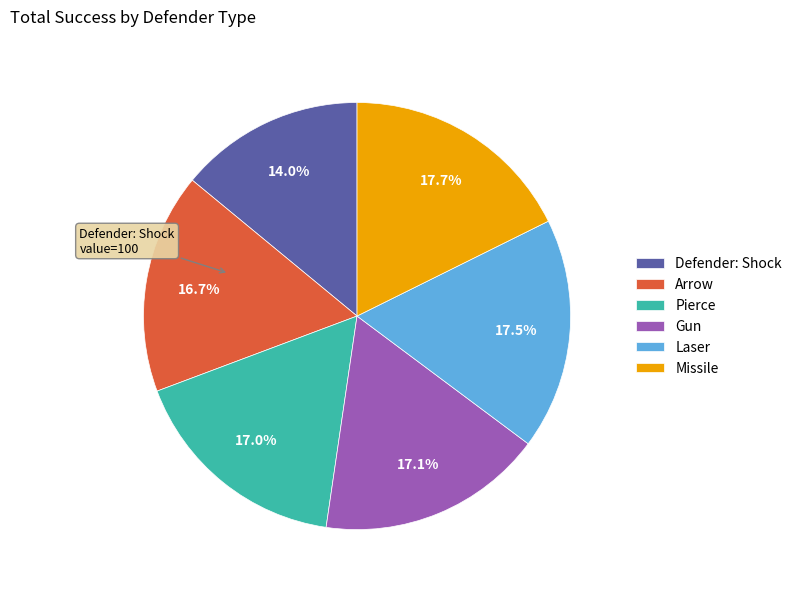

What portion of the pie excludes Gun?

82.9%